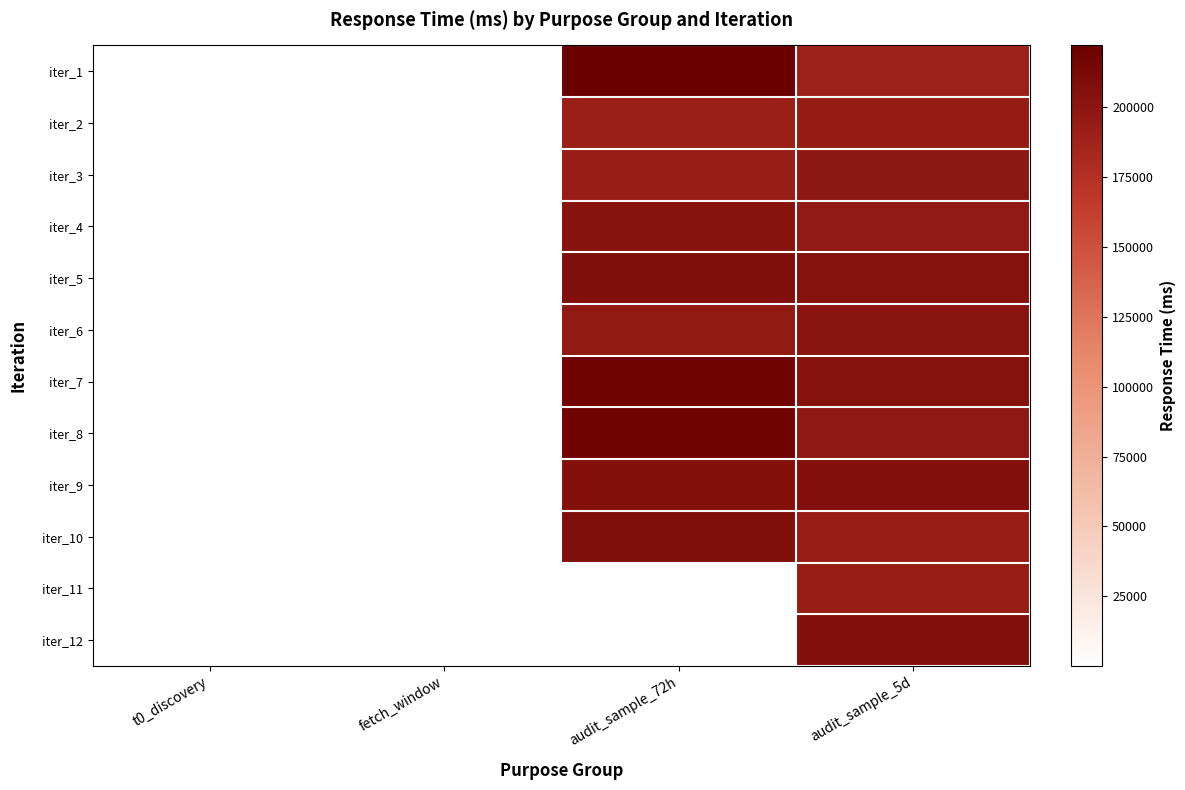

At how many categories does at least one series exceed 154871?

2